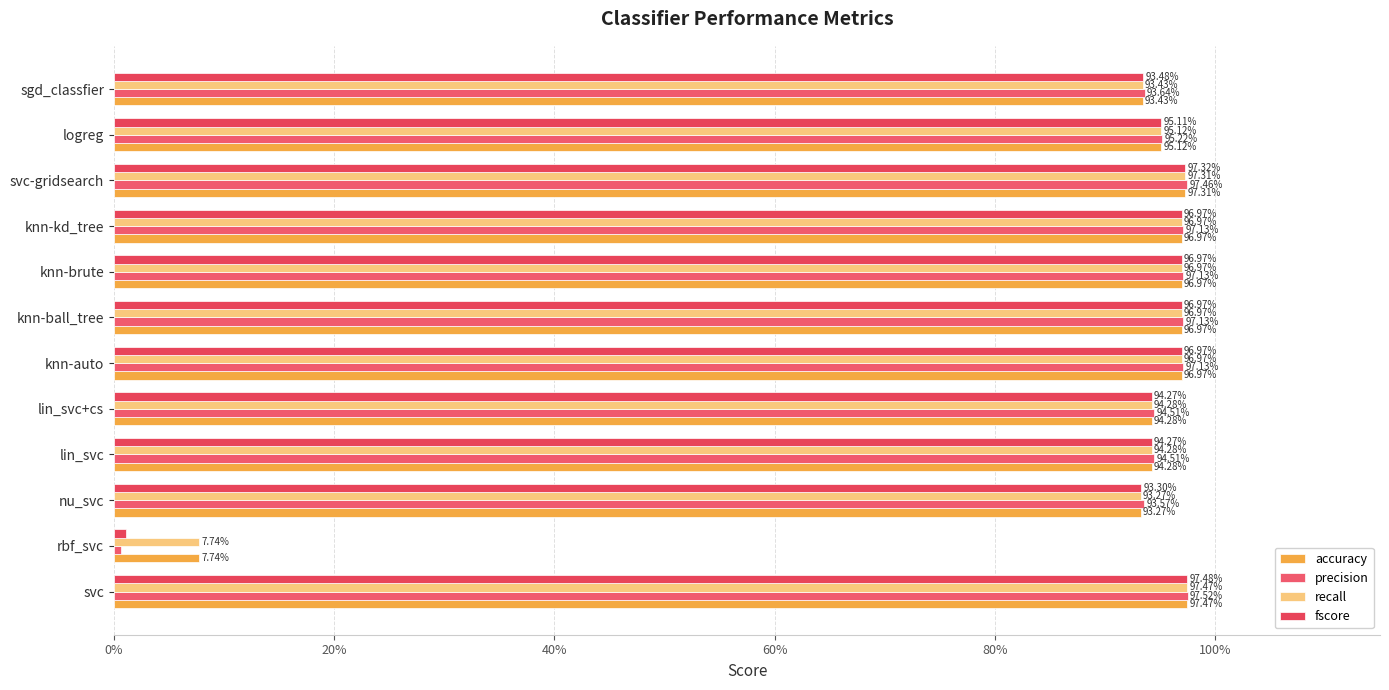

Reading left to right, list all the values displayed in this chart.

accuracy: 1.0	0.1	0.9	0.9	0.9	1.0	1.0	1.0	1.0	1.0	1.0	0.9
precision: 1.0	0.0	0.9	0.9	0.9	1.0	1.0	1.0	1.0	1.0	1.0	0.9
recall: 1.0	0.1	0.9	0.9	0.9	1.0	1.0	1.0	1.0	1.0	1.0	0.9
fscore: 1.0	0.0	0.9	0.9	0.9	1.0	1.0	1.0	1.0	1.0	1.0	0.9